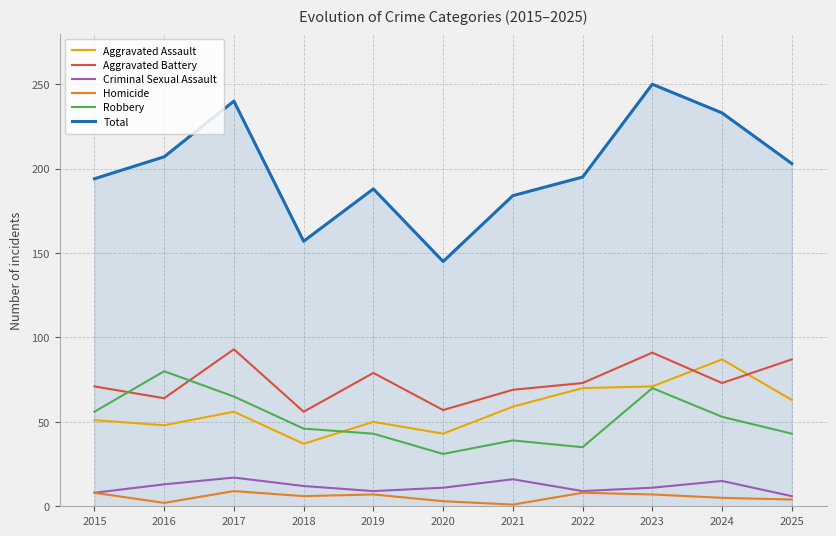

What is the spread (max minus min) of values at 2017?

231